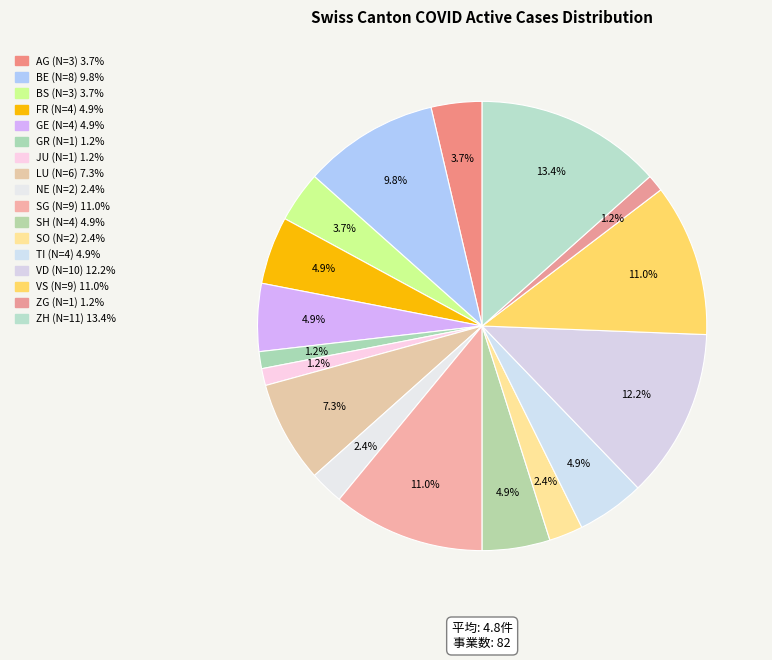

What portion of the pie excludes SO?

97.6%